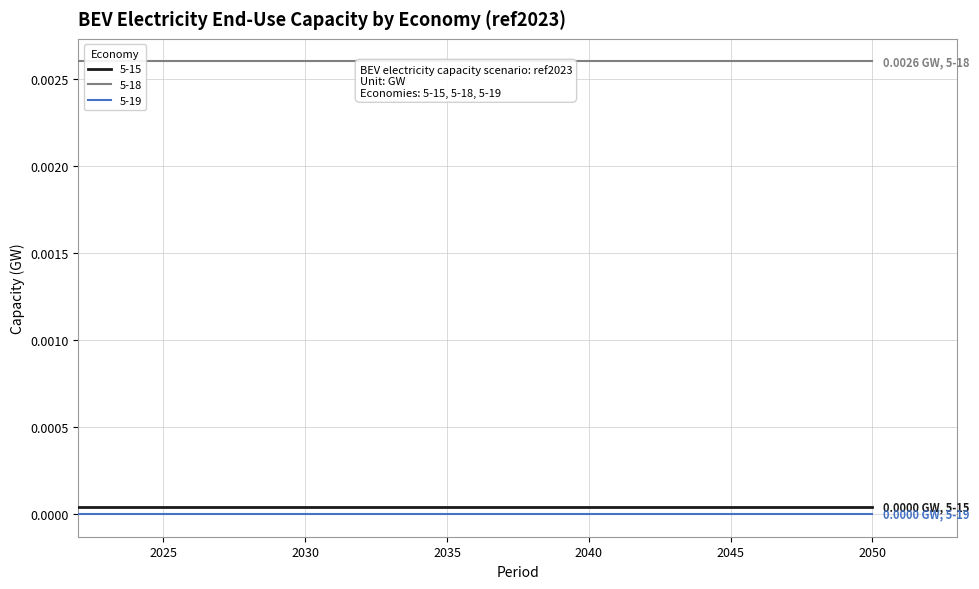

How many lines are shown in the chart?

3